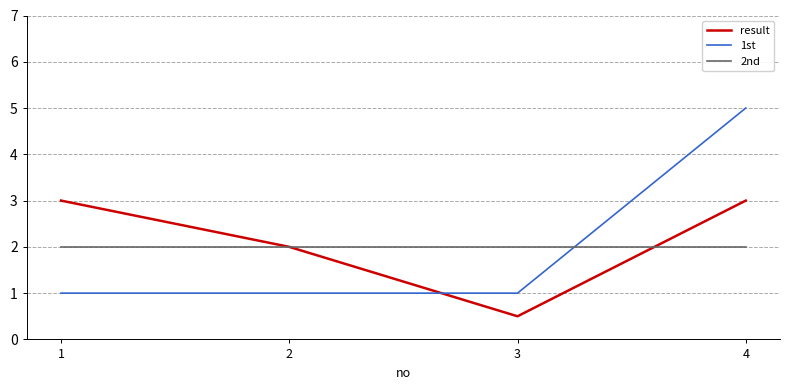

At how many categories does at least one series exceed 4?

1